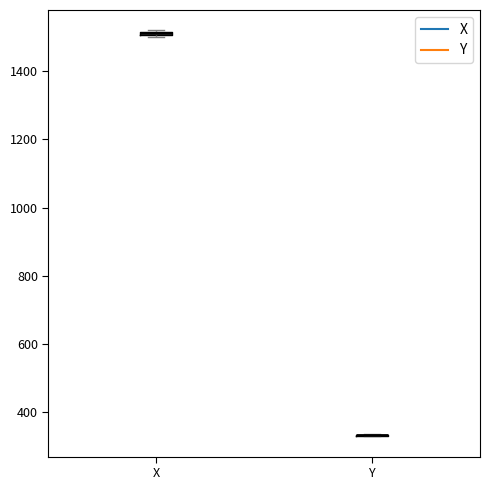

Where is the lower edge of the box for X on the y-axis? The values are not printed on the chart, so give them approximately, as read against the axis.

1500